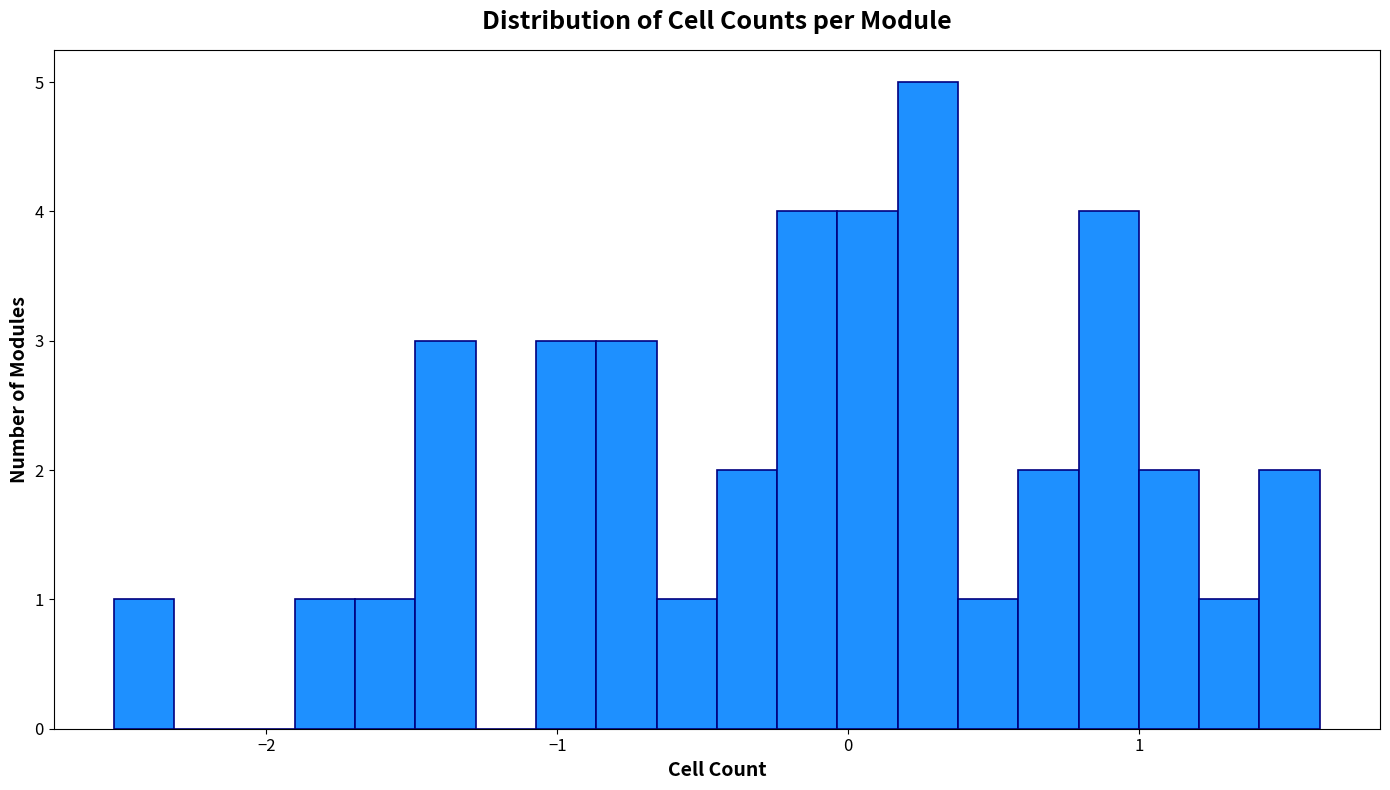

Around what value on the x-axis is the tallest bar? Give the approximate position of its centre, as read against the axis.

0.3